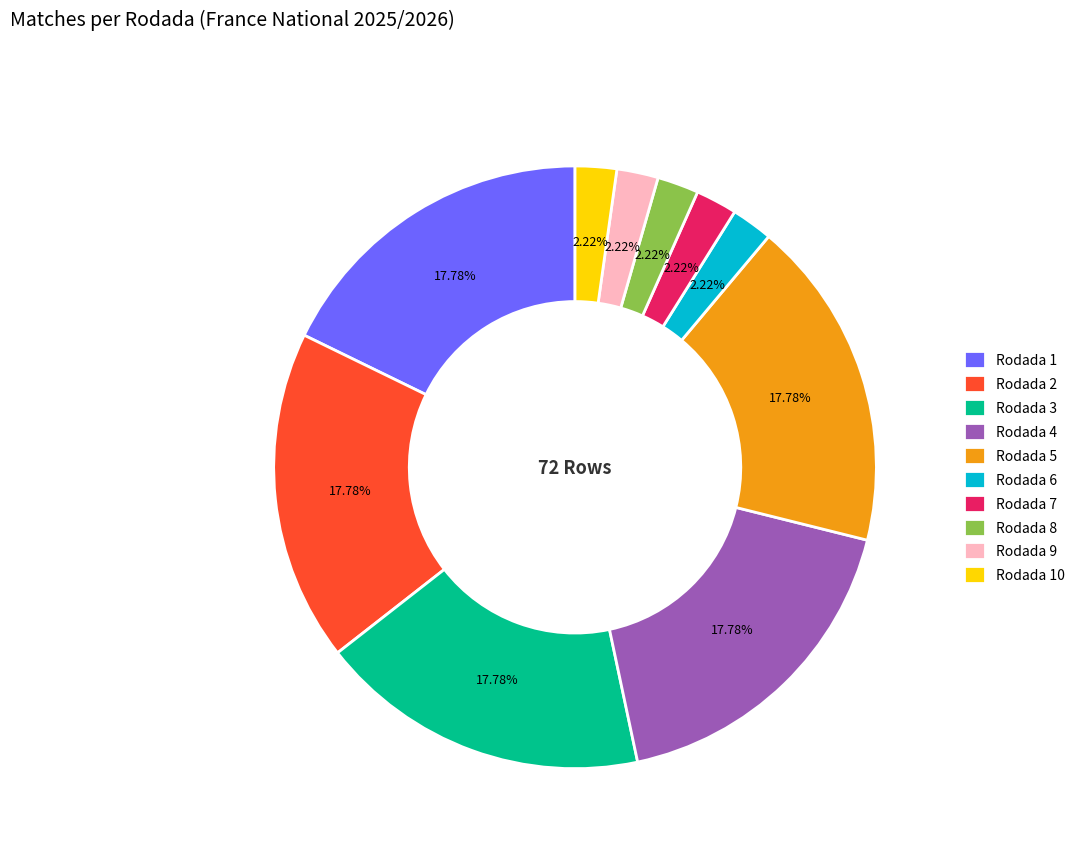

To the nearest percent, what is the average slice percentage?

10%